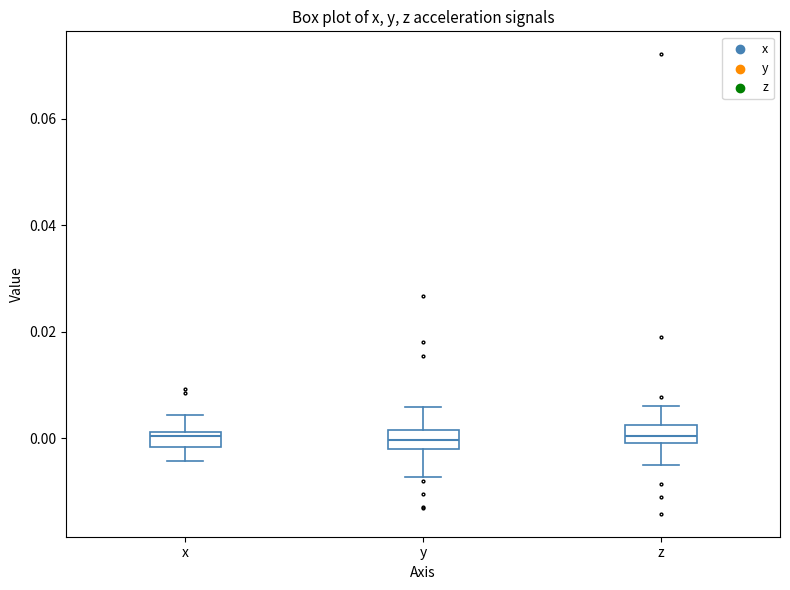

Where does the upper whisker of the box for z end on the y-axis? The values are not printed on the chart, so give them approximately, as read against the axis.

0.006